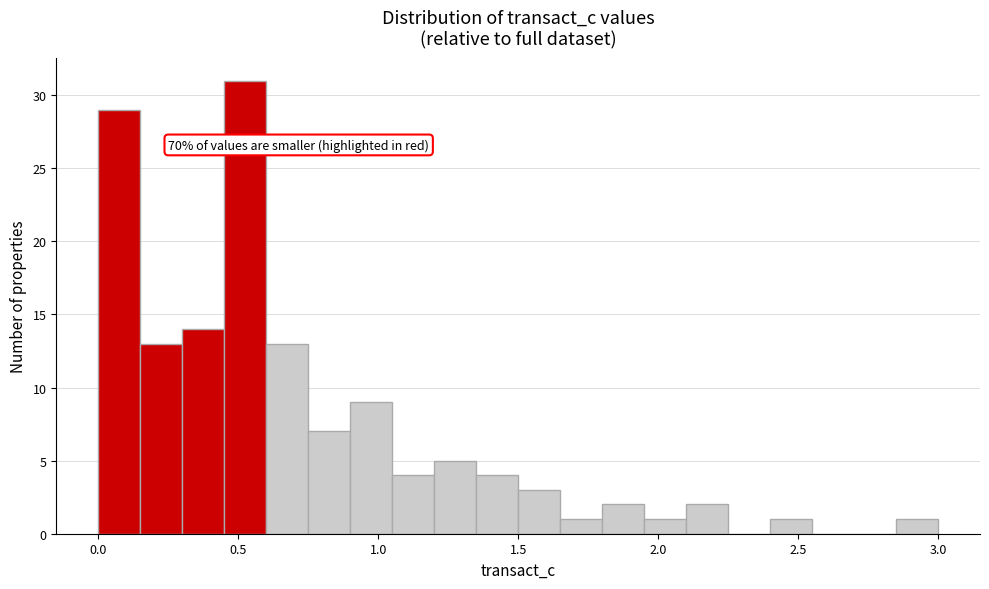

Read against the x-axis, roughly where is the centre of the tallest bar?

0.55